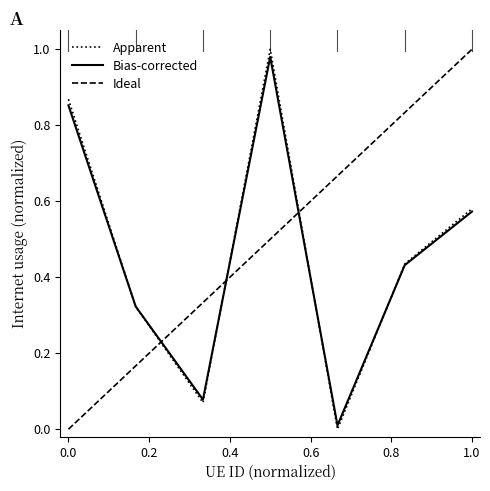

The value of Apparent at 1.0 is 1.0. True or false?

False